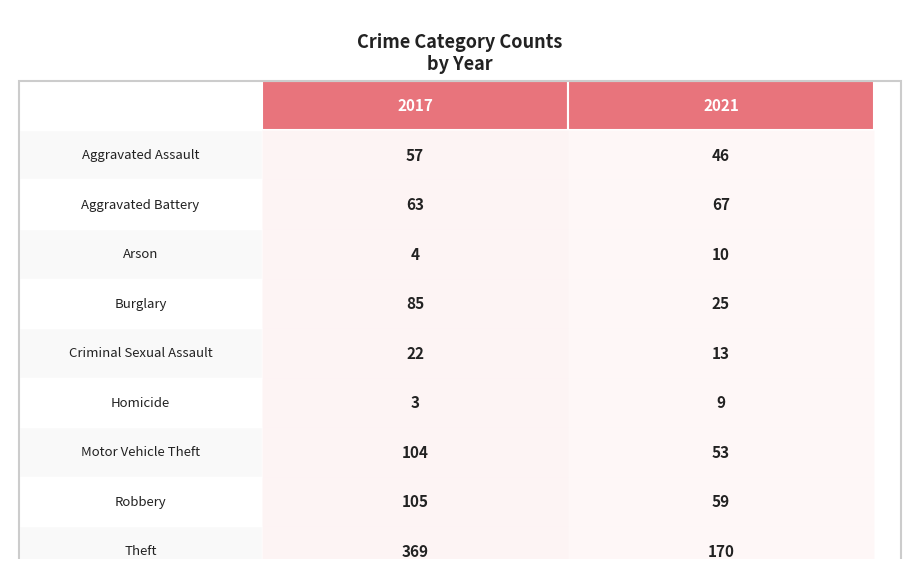

What is the approximate value of 2021 at Aggravated Battery?

67